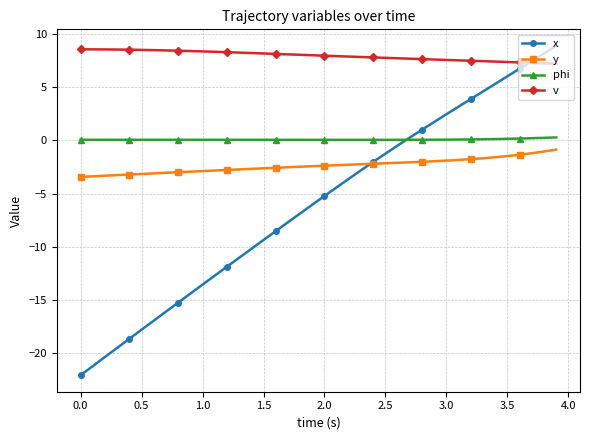

Which series has the largest total across all categories?

v